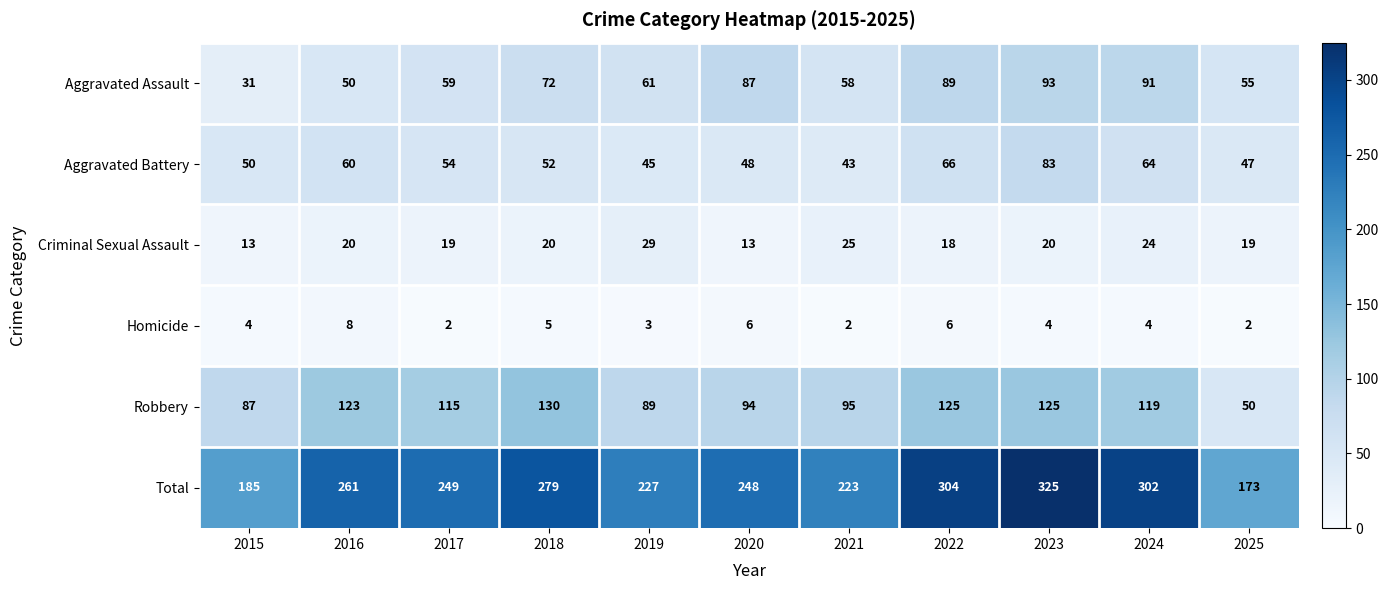

List the series in order of their peak value, lowest first.

Homicide, Criminal Sexual Assault, Aggravated Battery, Aggravated Assault, Robbery, Total